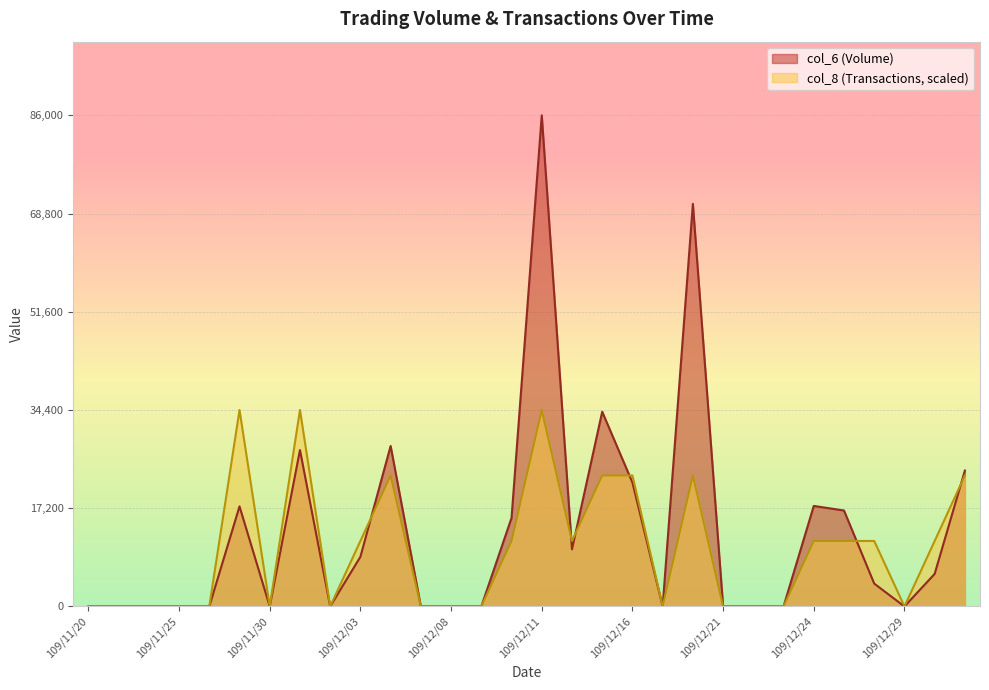

Which series has the widest spread of values?

col_6 (Volume)